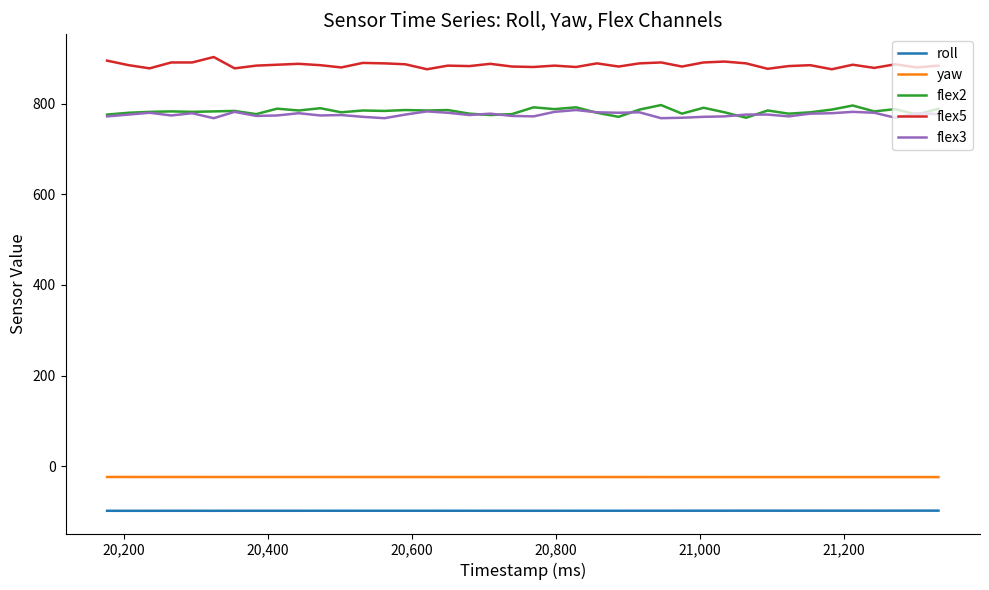

True or false: roll and yaw cross at least once.

False